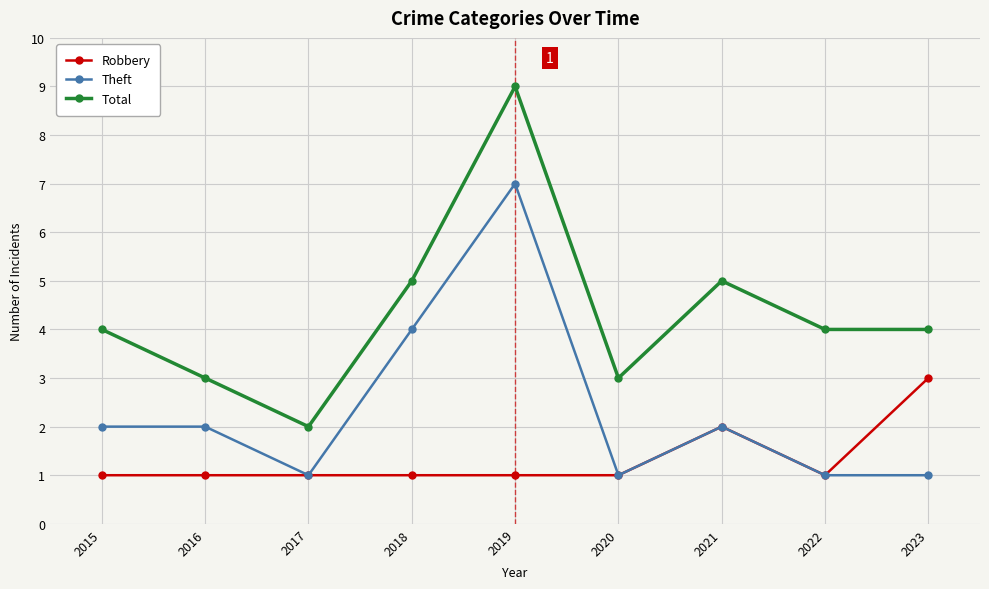

What is the average value of the Theft series?

2